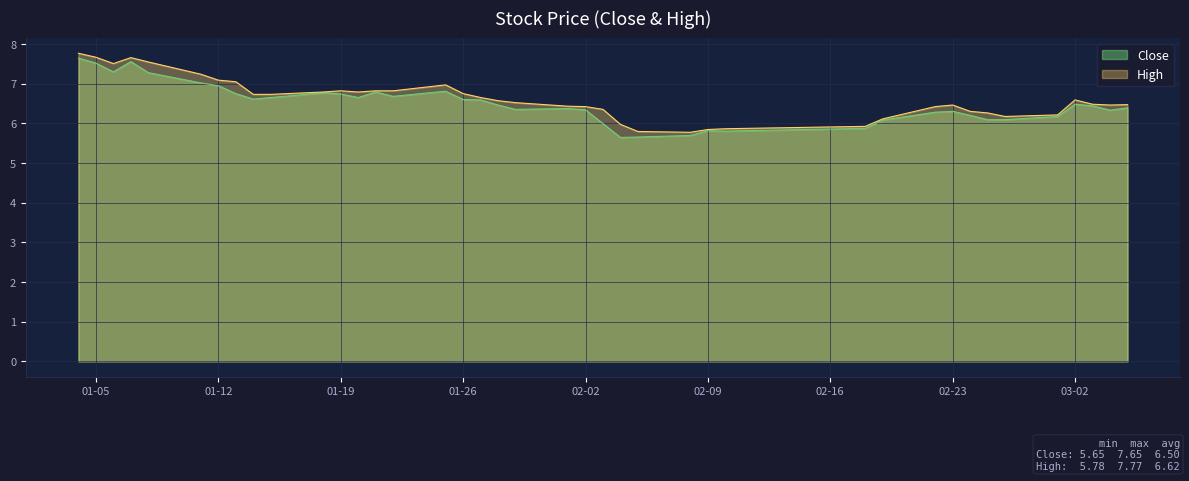

Does the chart display data point markers on the line(s)?

No